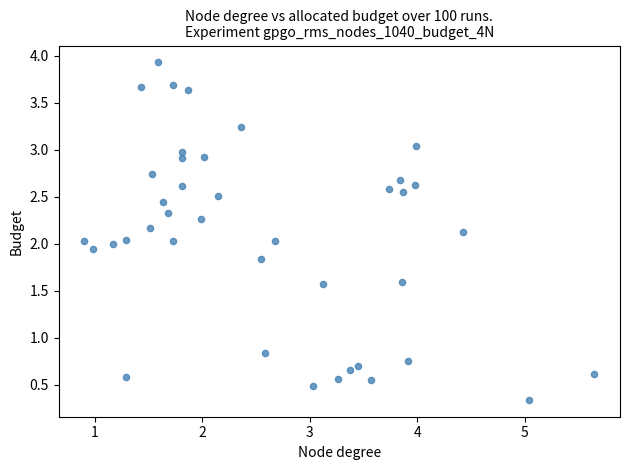

What is the range of X values (max minus min)?

4.8